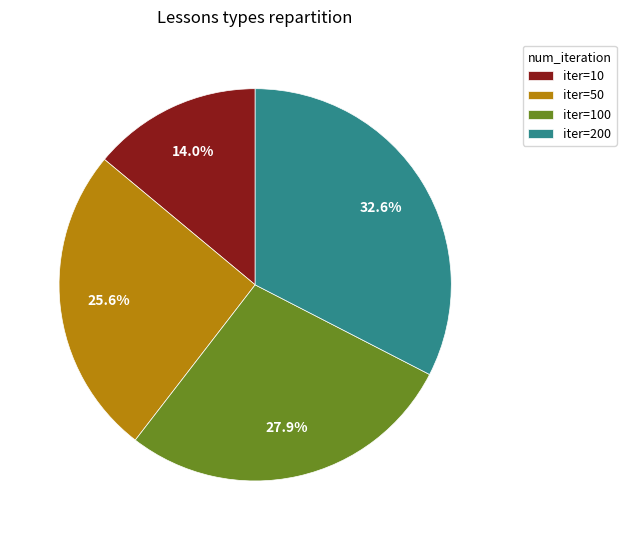

How many slices are in this pie chart?

4